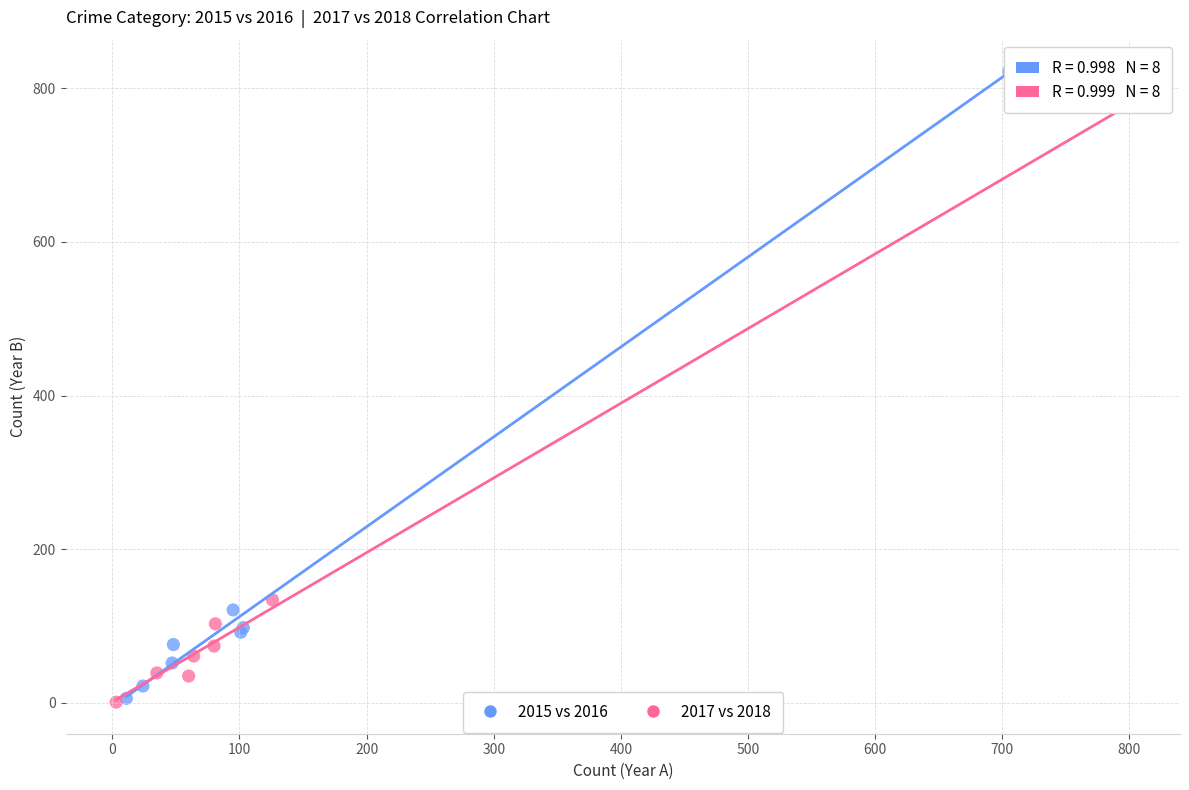

Which series has the largest Y range (max minus min)?

2015 vs 2016